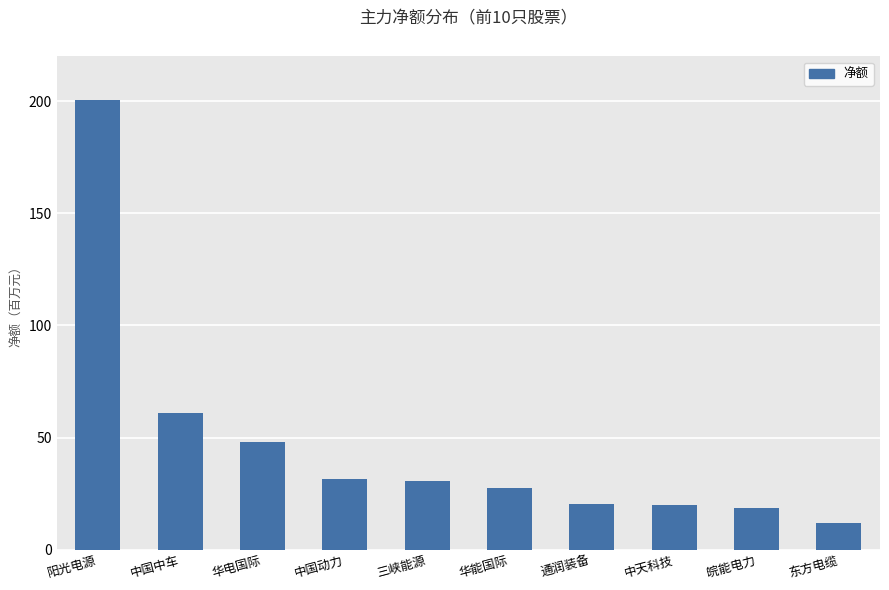

At which label does the data first exceed 30775769?

阳光电源